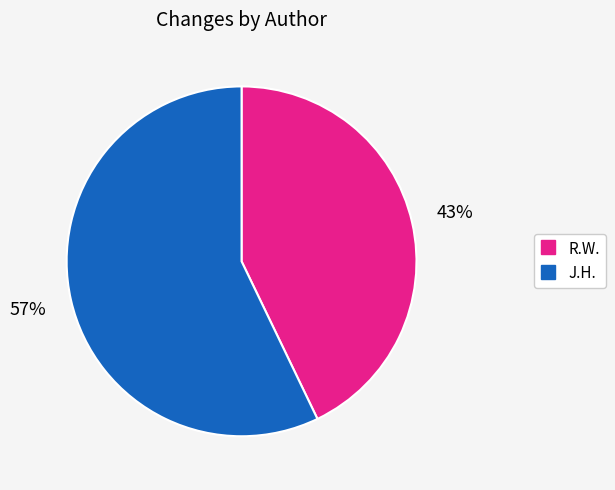

Do J.H. and R.W. together represent more than half of the pie?

Yes